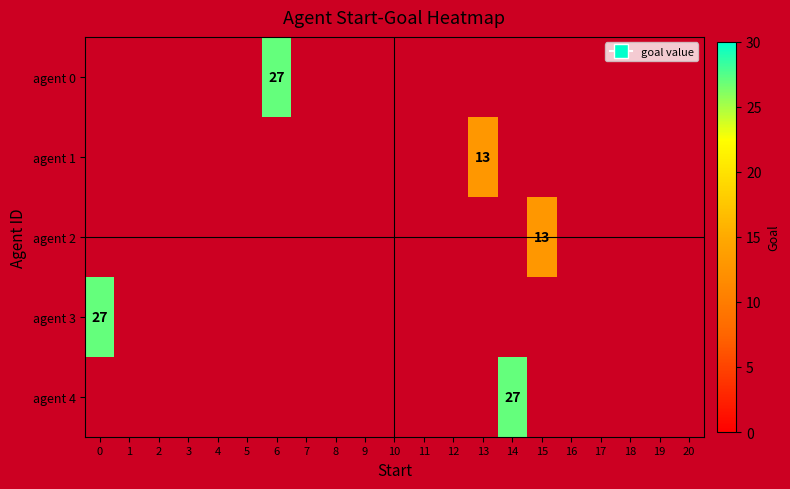

Is the value of agent 1 at 11 greater than the value of agent 0 at 9?

No